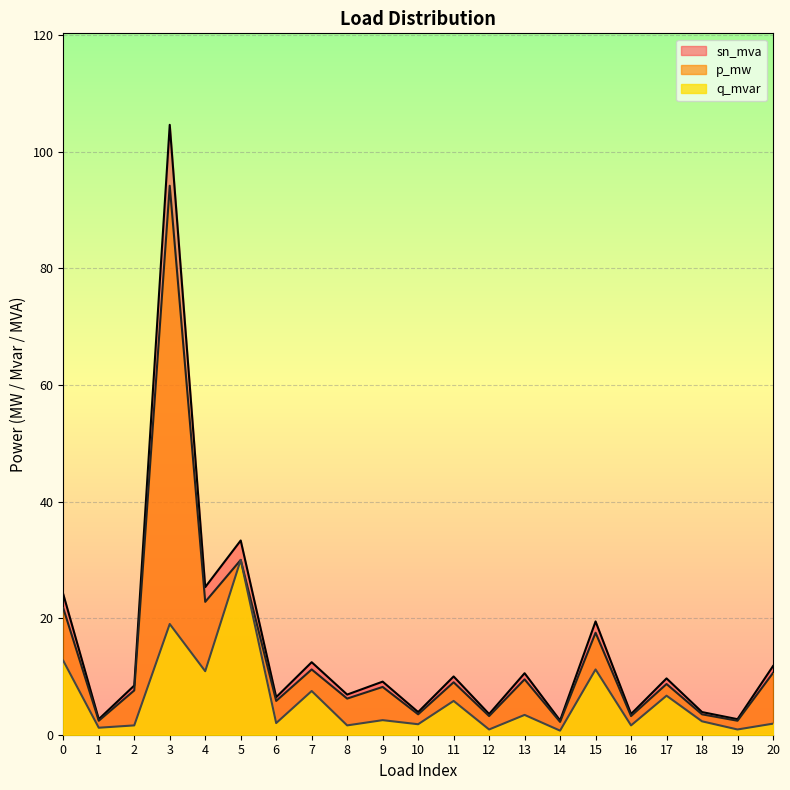

At which category is the sum across all series the highest?

3